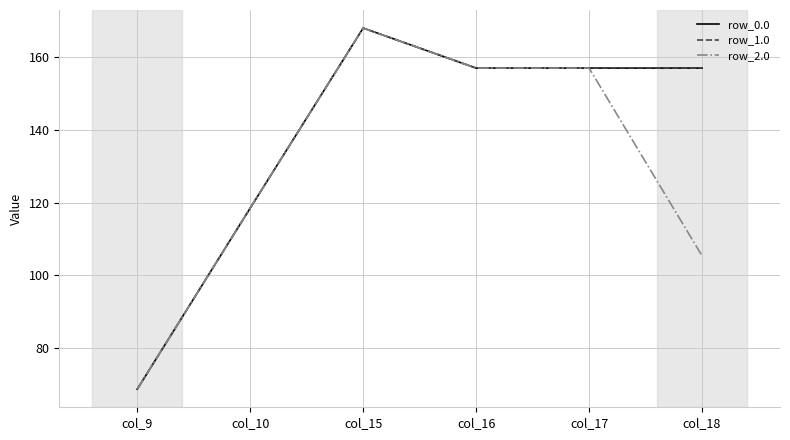

Does the chart have visible grid lines?

Yes